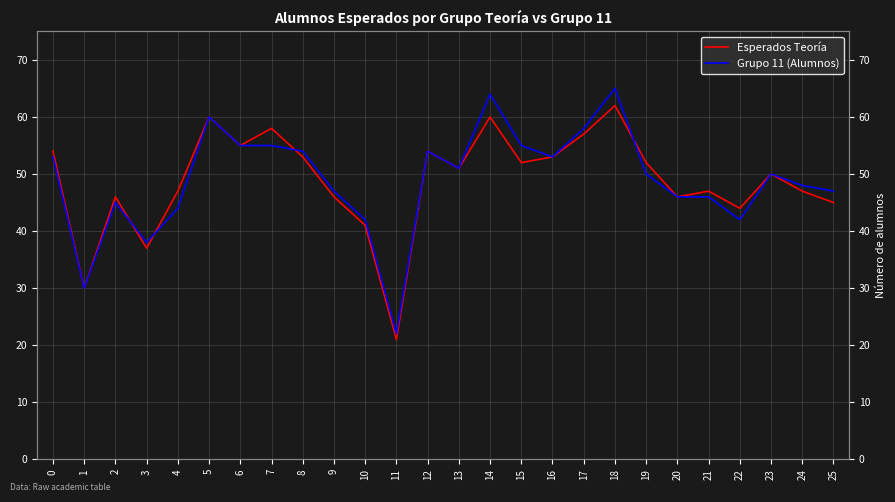

At which label is Grupo 11 (Alumnos) closest to 43?

4